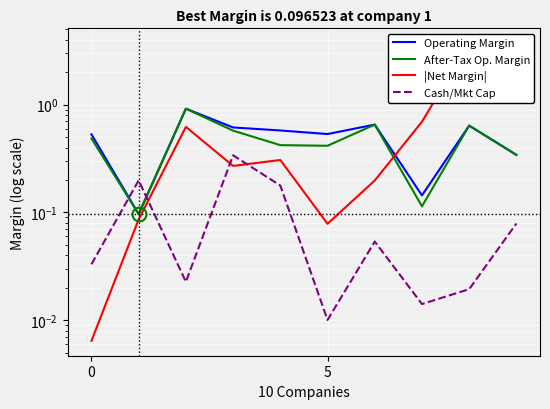

What is the maximum value shown in the chart?

3.7